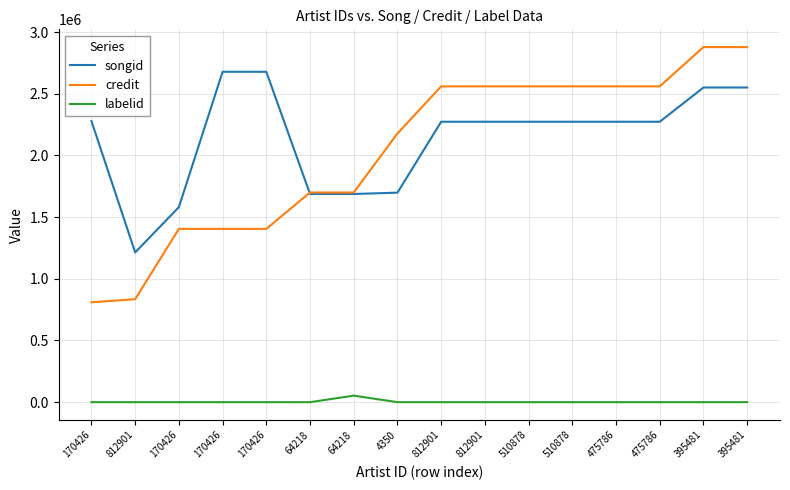

What are all the series names shown in the legend?

songid, credit, labelid